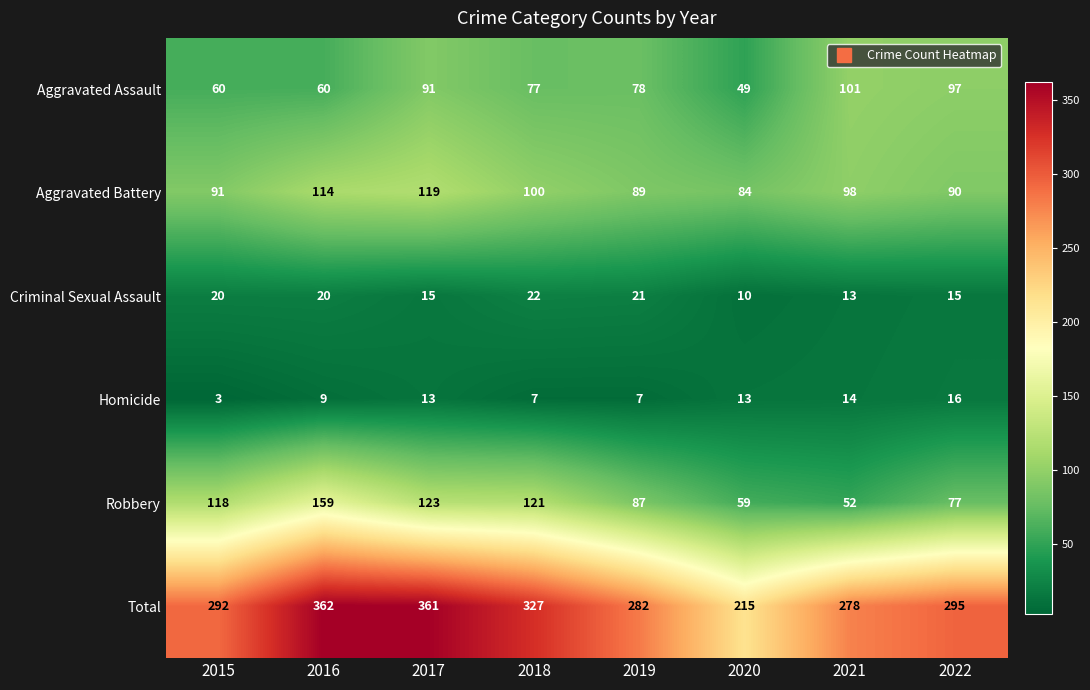

What is the highest value of the Homicide series?

16